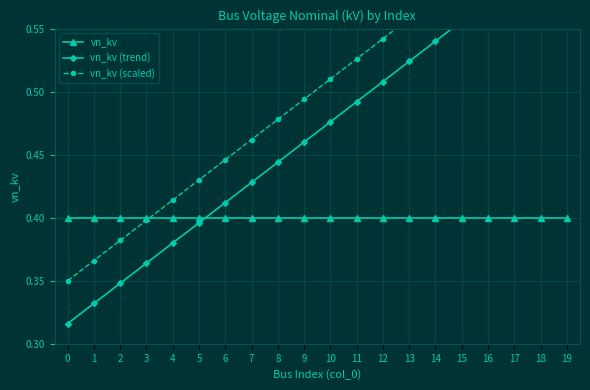

Rank the series by their maximum value, from lowest to highest.

vn_kv, vn_kv (trend), vn_kv (scaled)